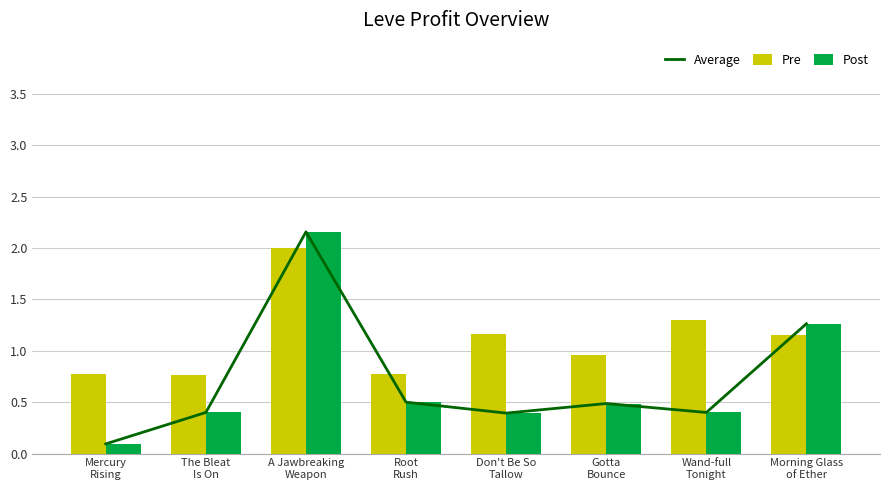

What is the average value of the Post series?

0.7